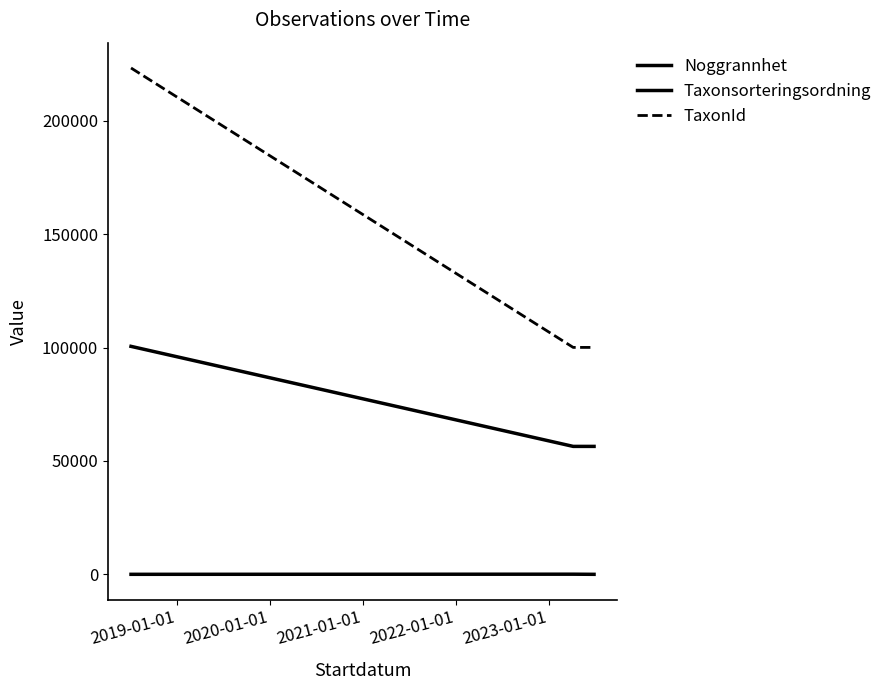

Is this an area chart (filled region under the line)?

No